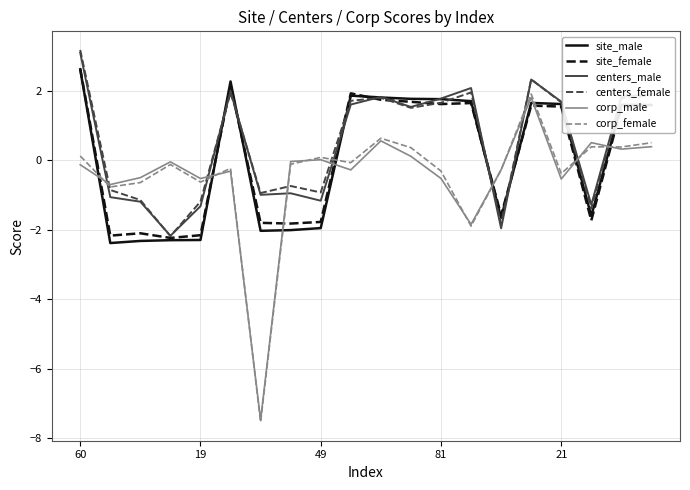

Which series has the widest spread of values?

corp_female